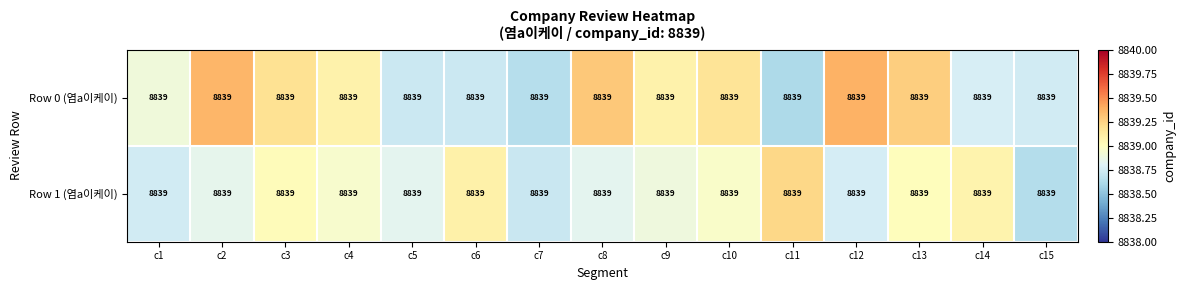

At which category does the chart reach its peak across all series?

c12